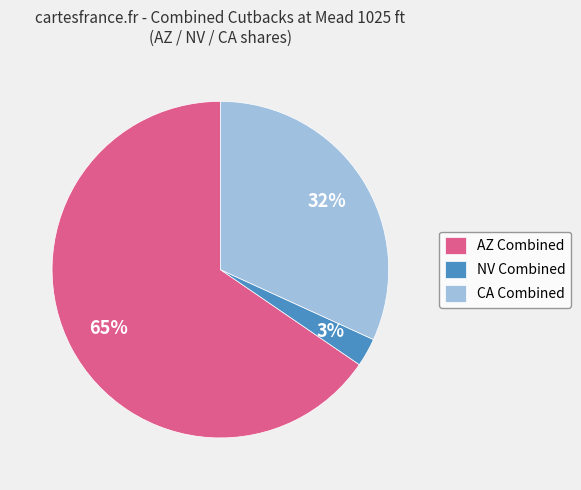

What percentage is the AZ Combined slice, to the nearest percent?

65%